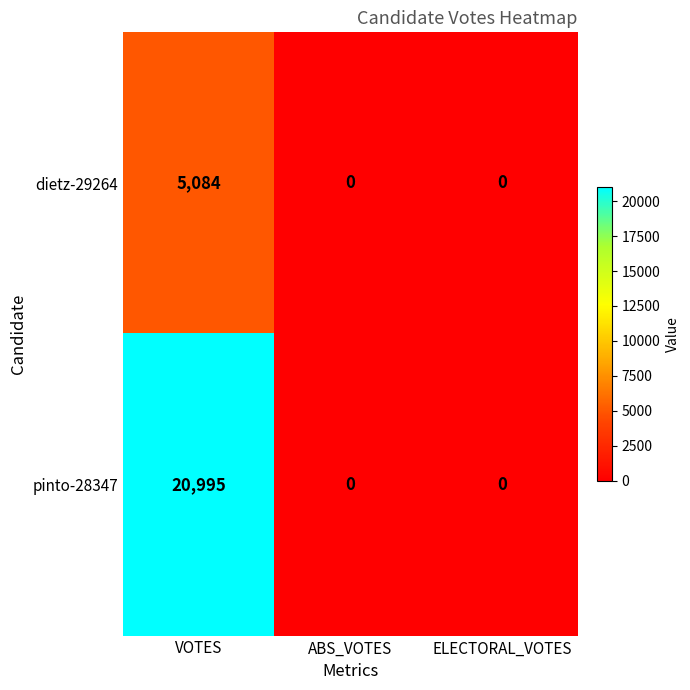

Reading left to right, transcribe all the data shown in this chart.

dietz-29264: 5084	0	0
pinto-28347: 20995	0	0